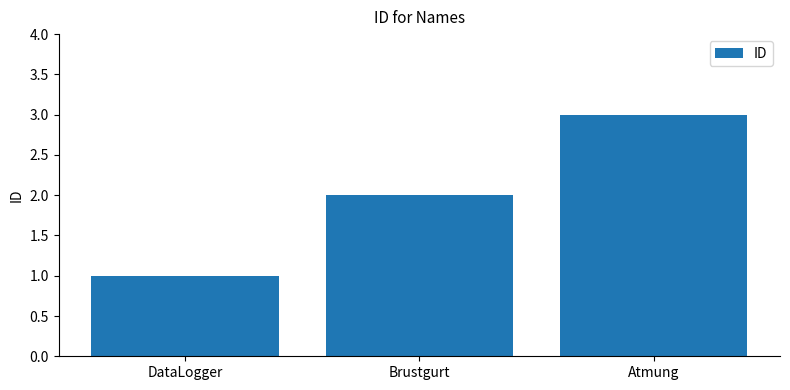

What is the sum of the values at Atmung and Brustgurt?

5